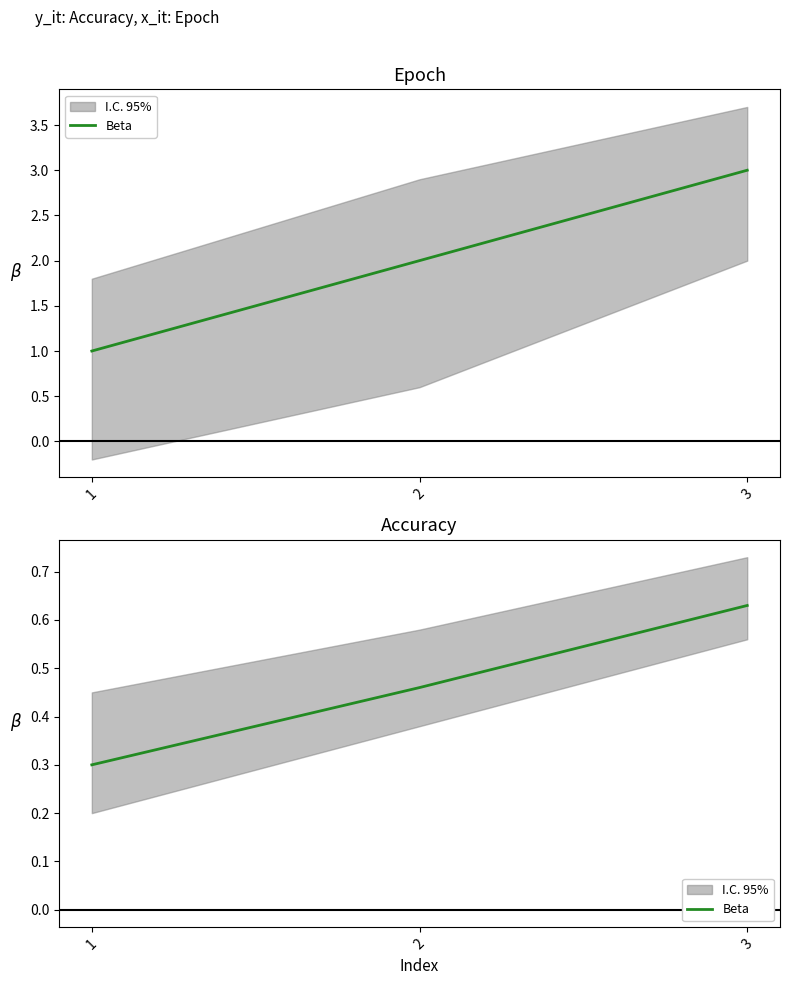

Which has a higher value, 1 or 2?

2